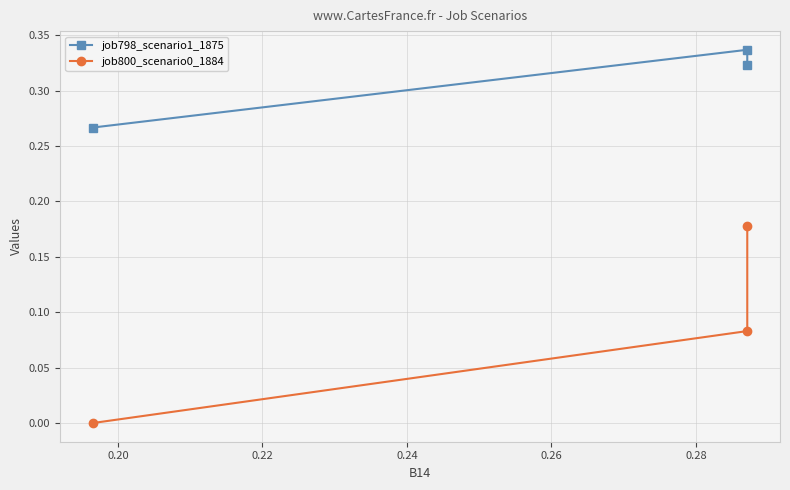

Count the job798_scenario1_1875 values in the range 0 to 1.

3